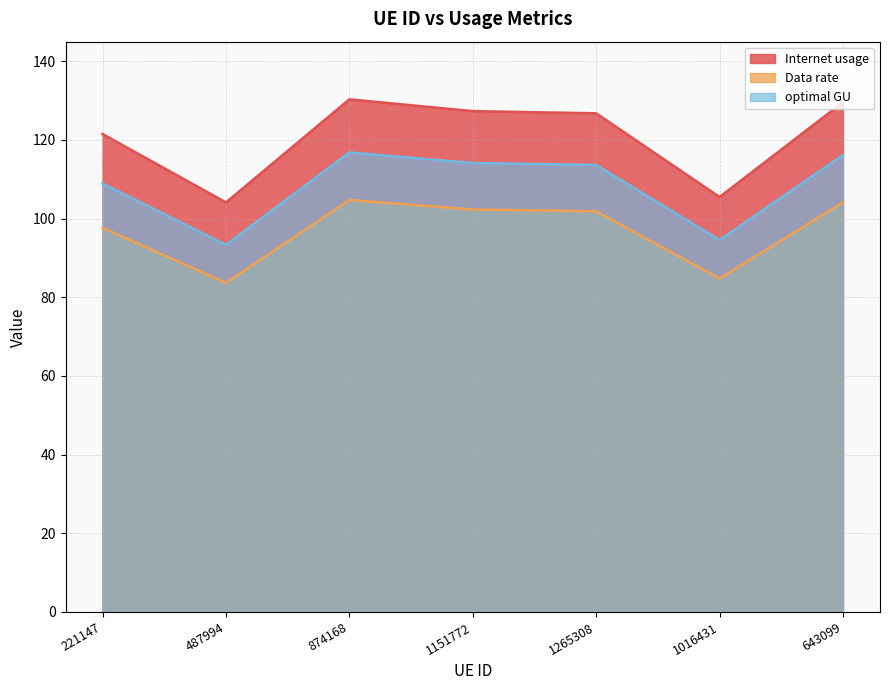

How many values in the Data rate series exceed 101?

4